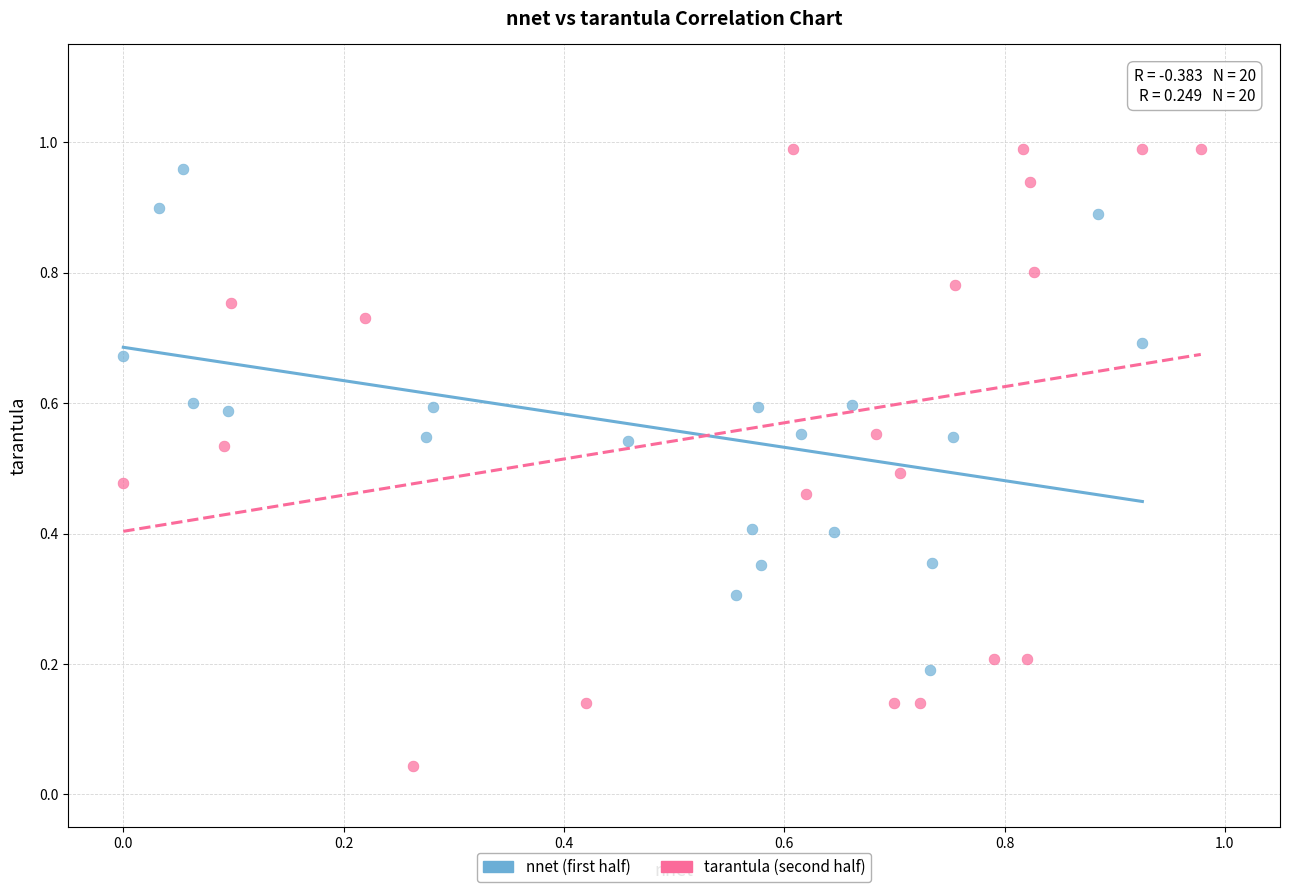

Which series reaches the minimum Y coordinate?

tarantula (second half)